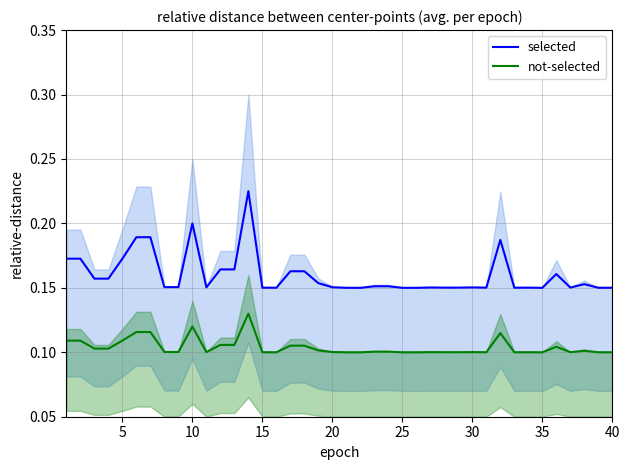

True or false: not-selected has more than 0 points higher than both neighbors.

True